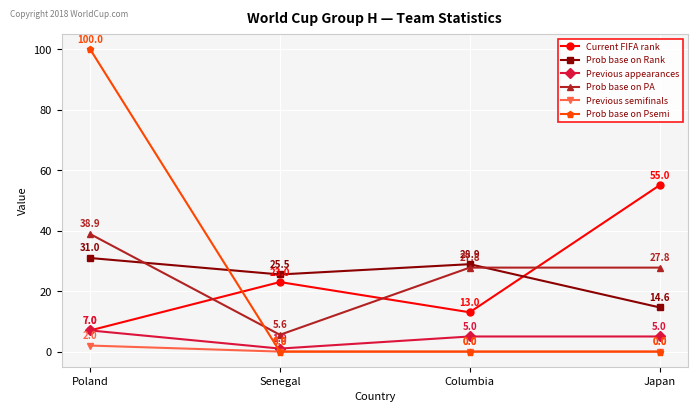

What is the lowest value of the Prob base on PA series?

5.6